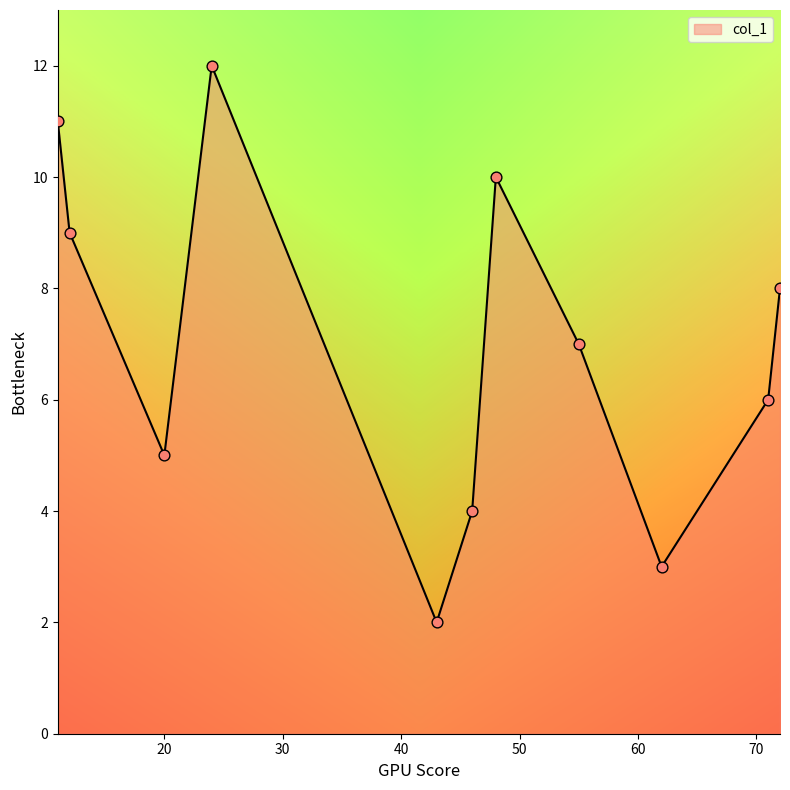

What is the difference between the maximum and minimum values?

10